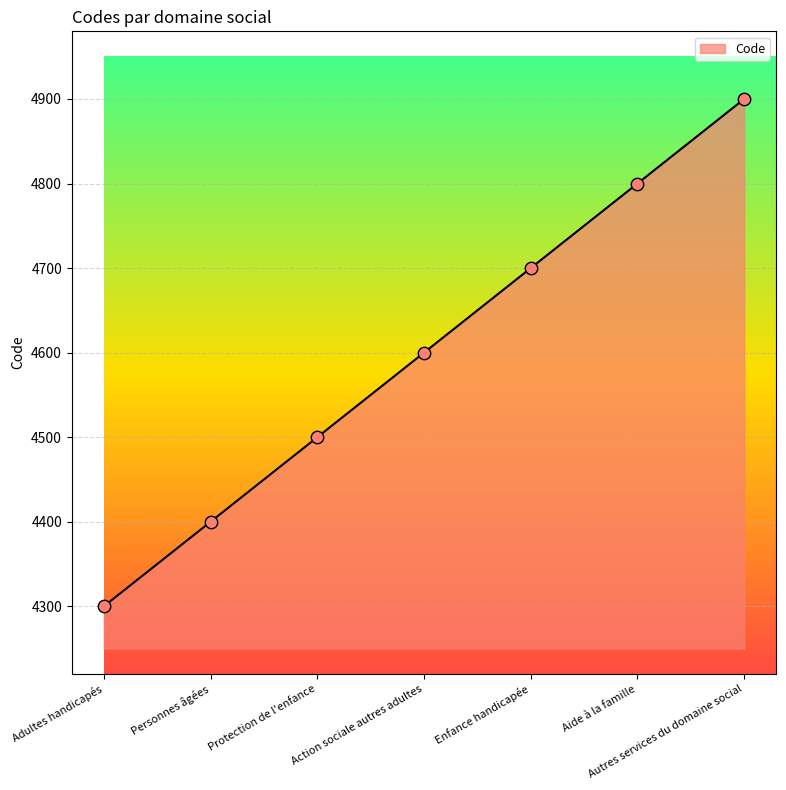

Which has a higher value, Aide à la famille or Enfance handicapée?

Aide à la famille